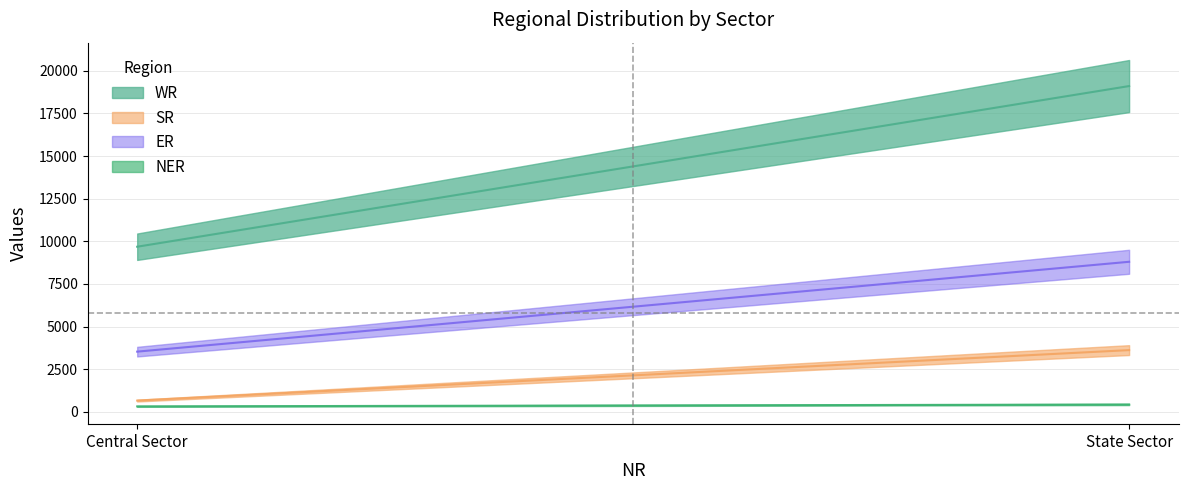

What is the label of the 2nd point from the right?

Central Sector